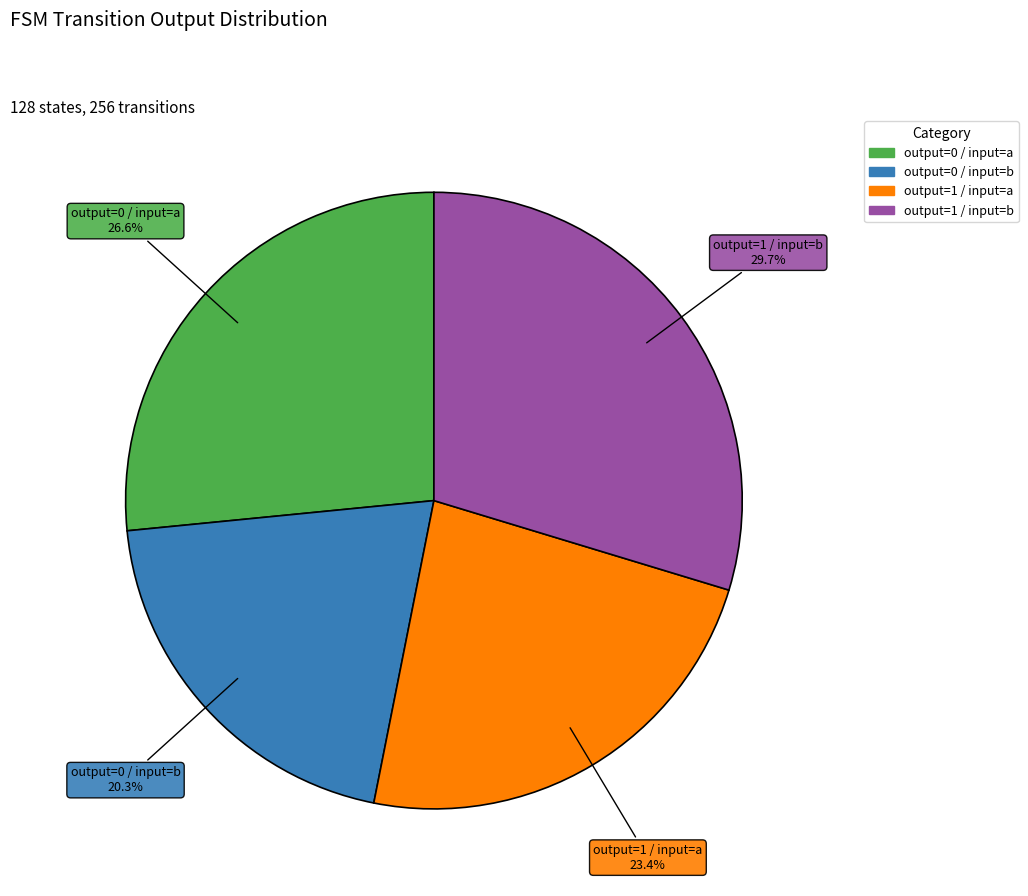

Does any single category account for the majority?

No